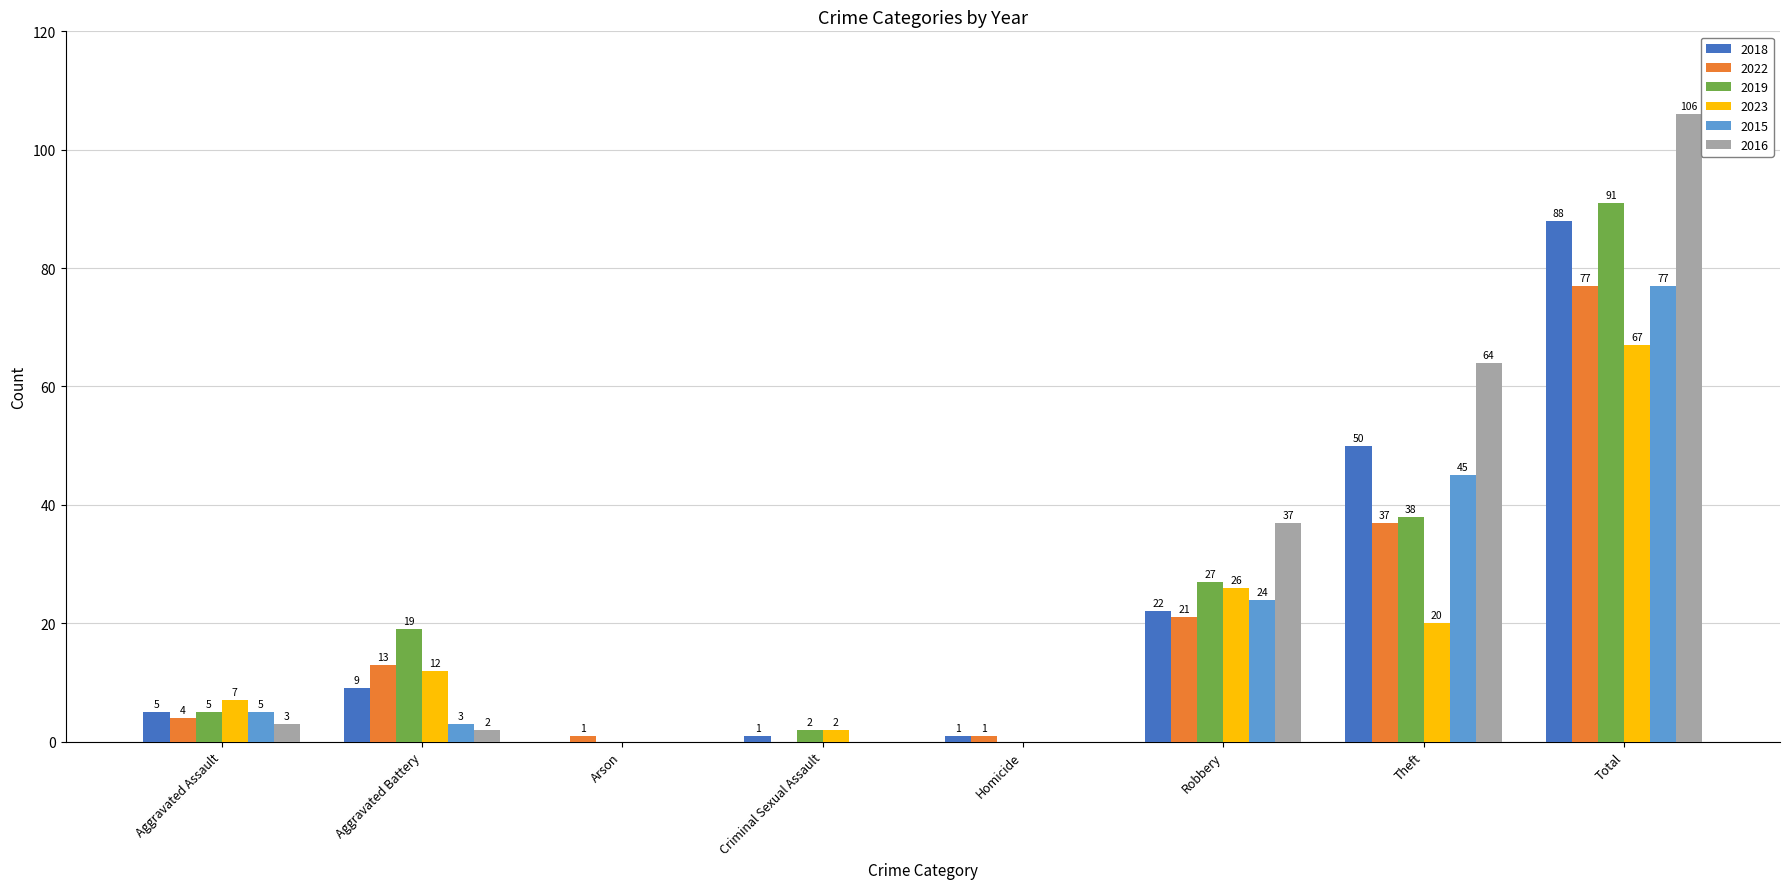

How many groups of bars are there?

8